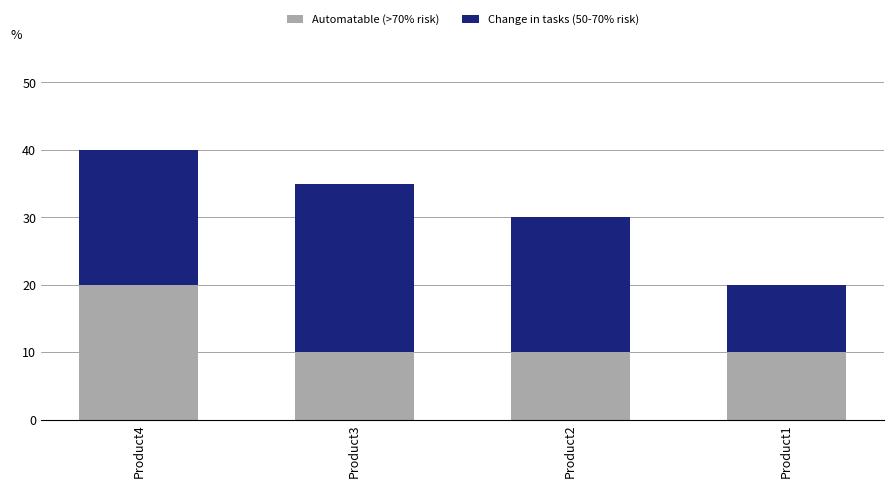

What is the lowest value of the Automatable (>70% risk) series?

10